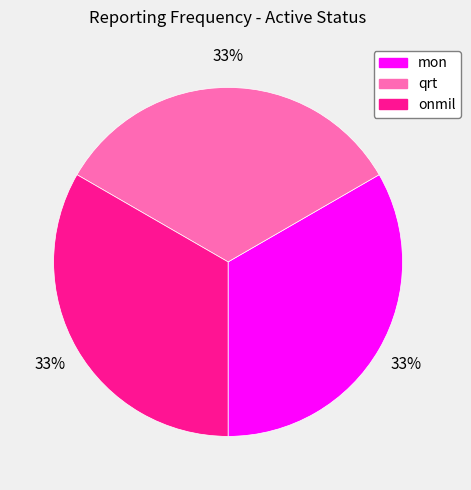

To the nearest percent, what is the average slice percentage?

33%